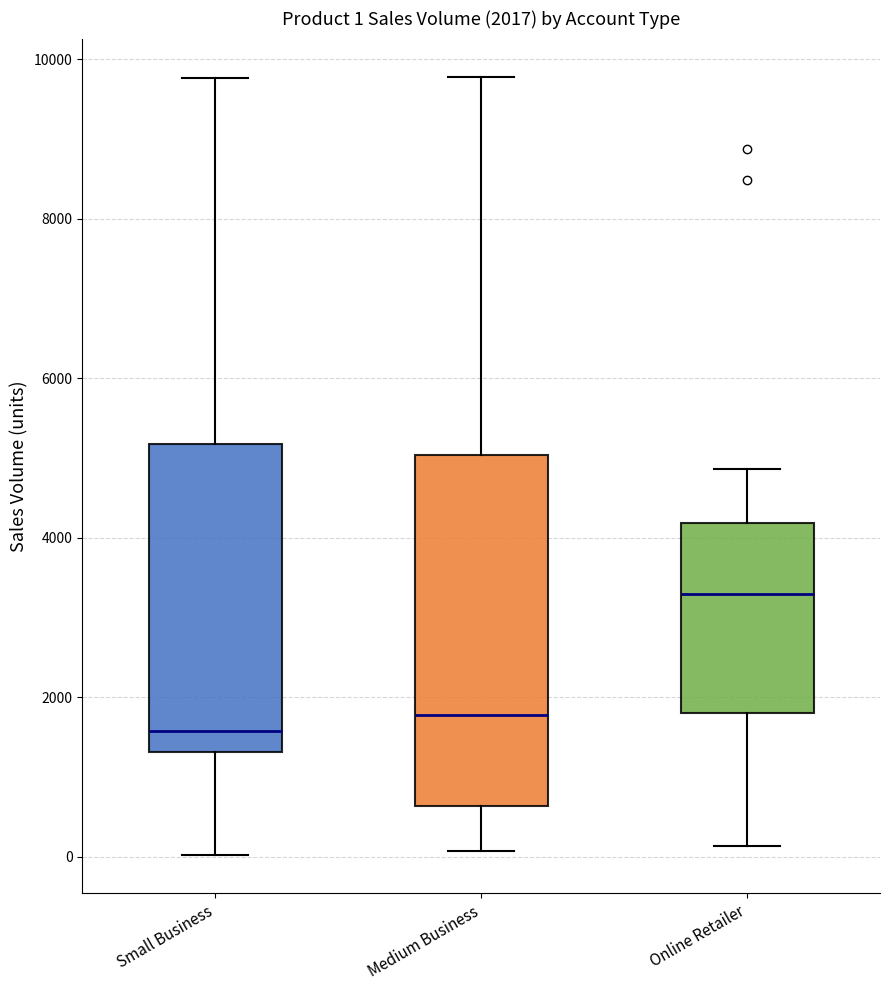

Comparing the boxes themselves (not the whiskers), which one is the tallest?

Medium Business